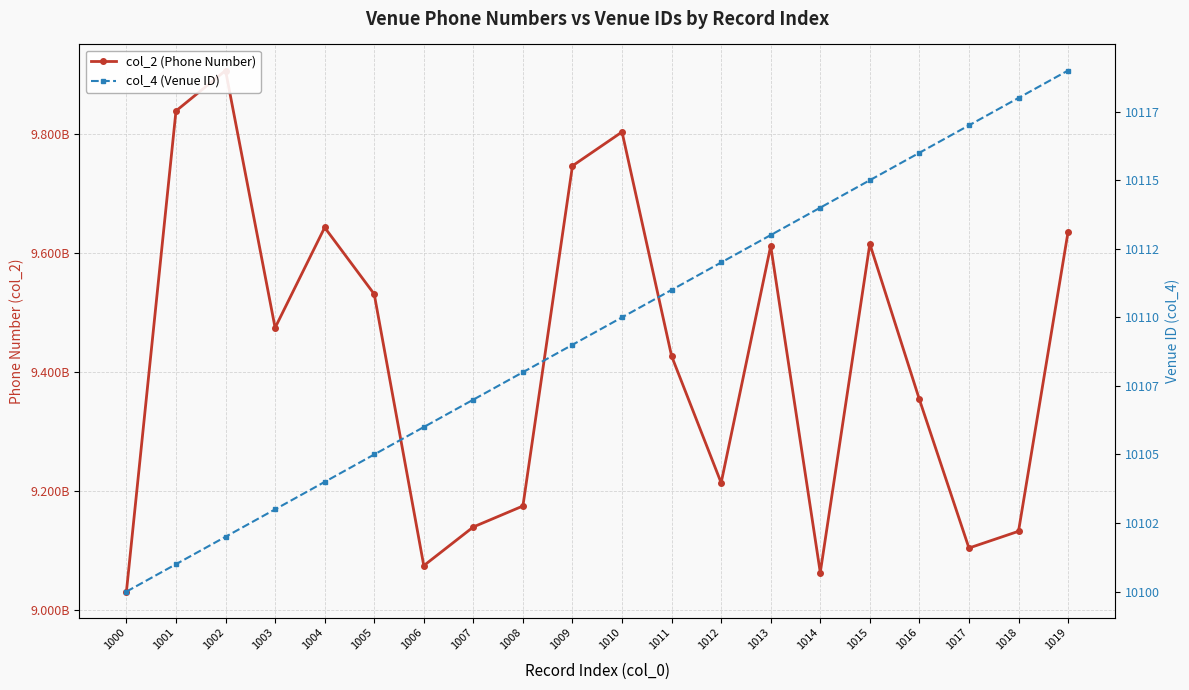

True or false: col_4 (Venue ID) and col_2 (Phone Number) cross at least once.

False